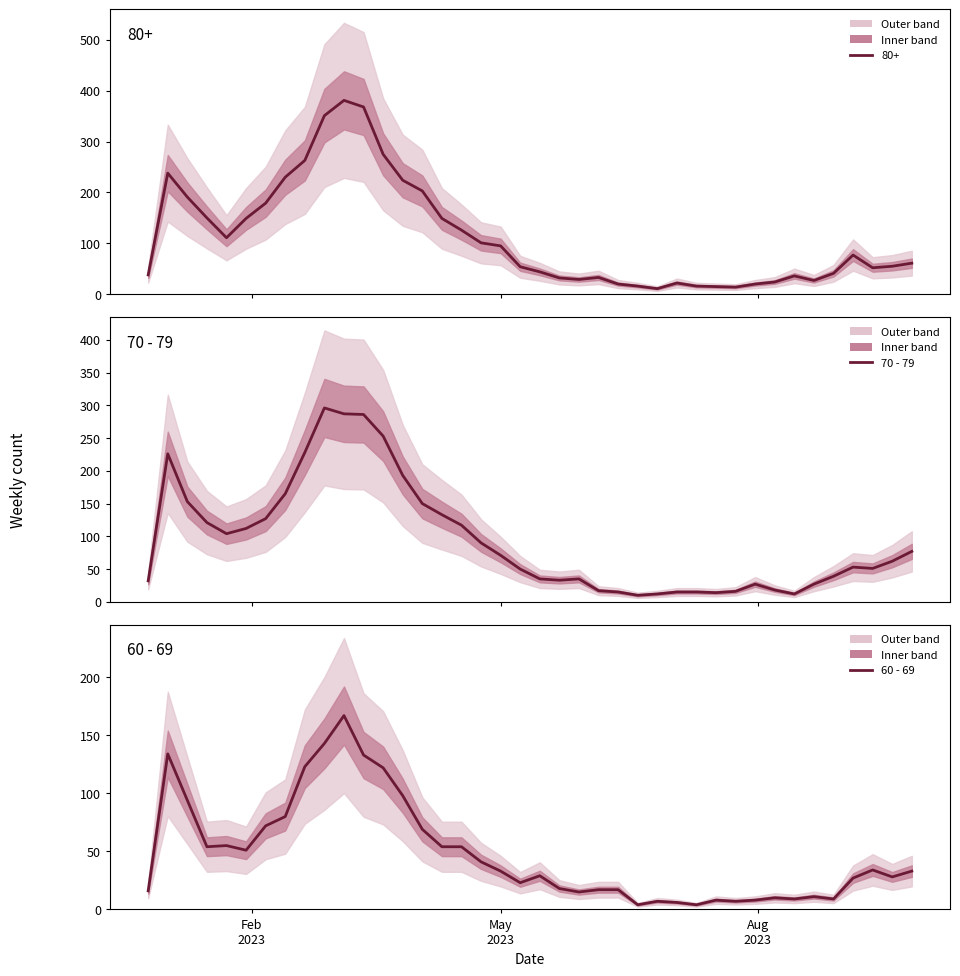

Is it true that 60 - 69 equals 16 at 32?

False